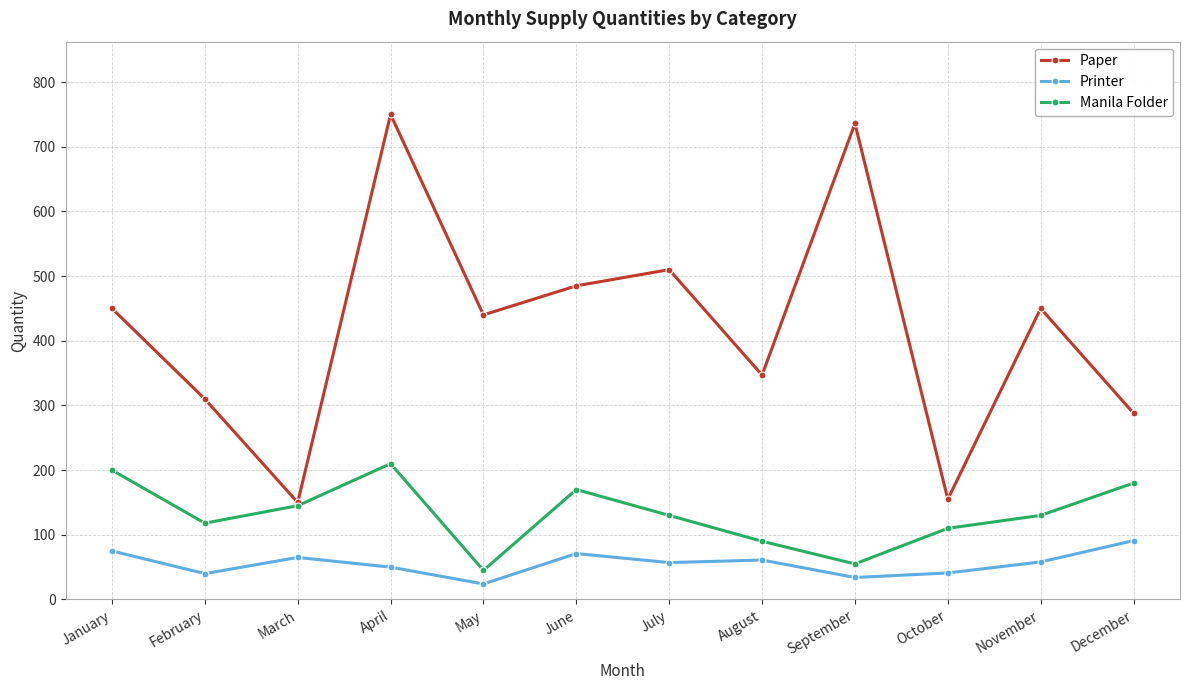

What is the value of the Printer point at the 3rd from the left?

65